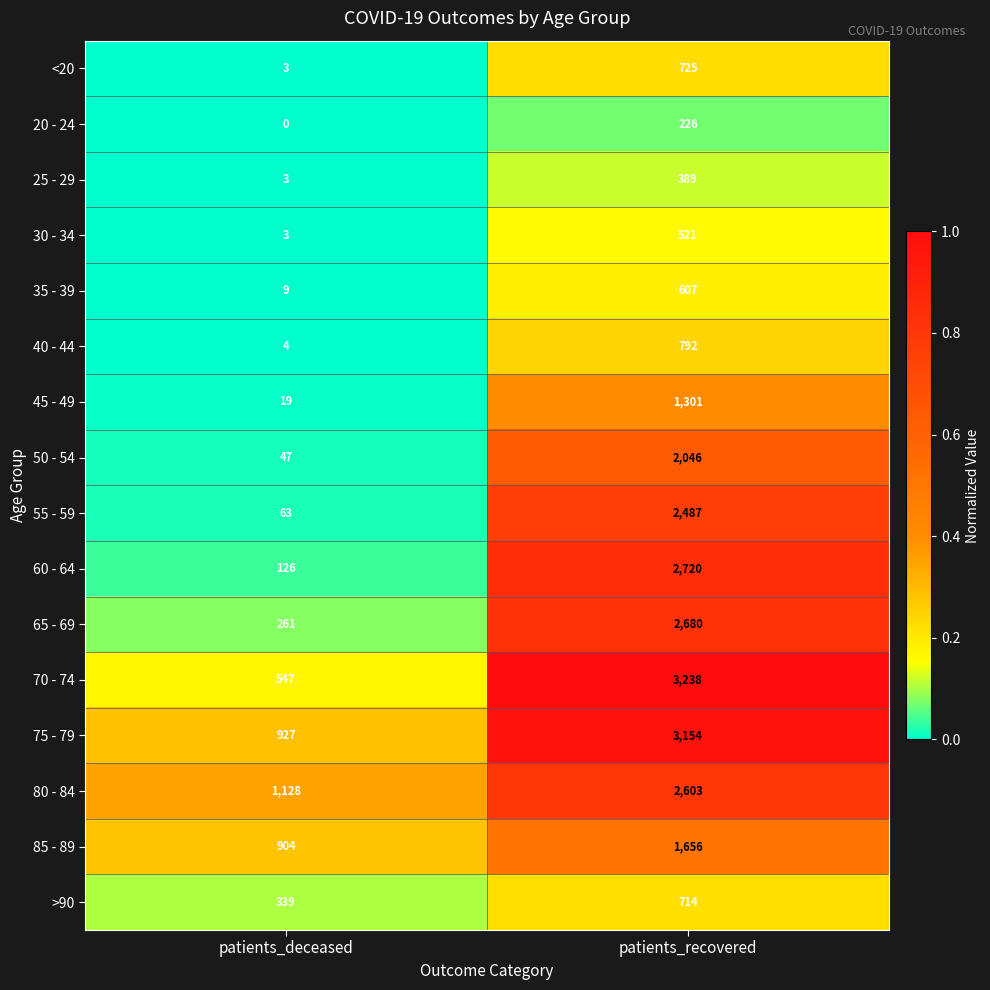

Rank the series by their maximum value, from highest to lowest.

70 - 74, 75 - 79, 60 - 64, 65 - 69, 80 - 84, 55 - 59, 50 - 54, 85 - 89, 45 - 49, 40 - 44, <20, >90, 35 - 39, 30 - 34, 25 - 29, 20 - 24